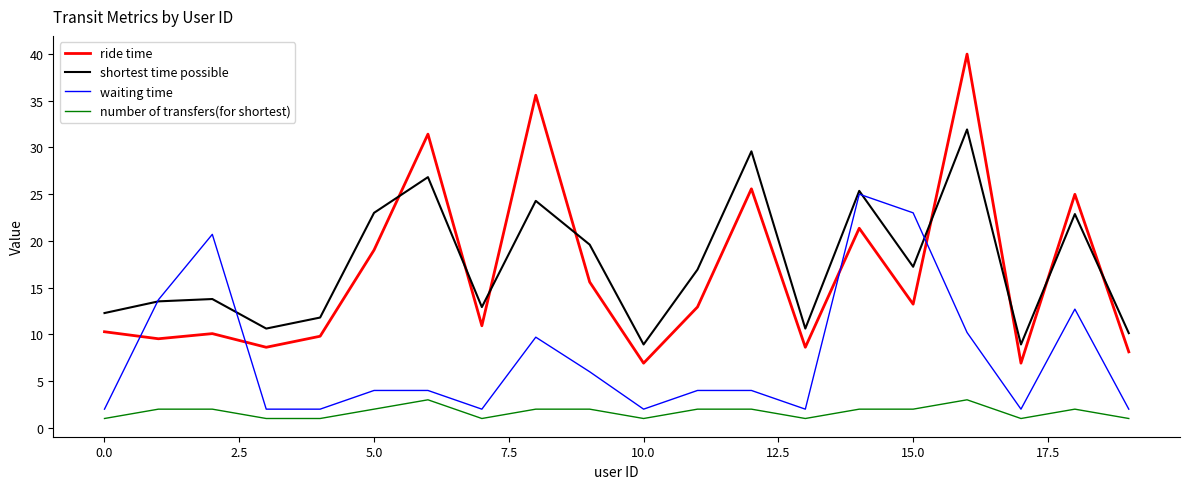

True or false: waiting time and number of transfers(for shortest) cross at least once.

False